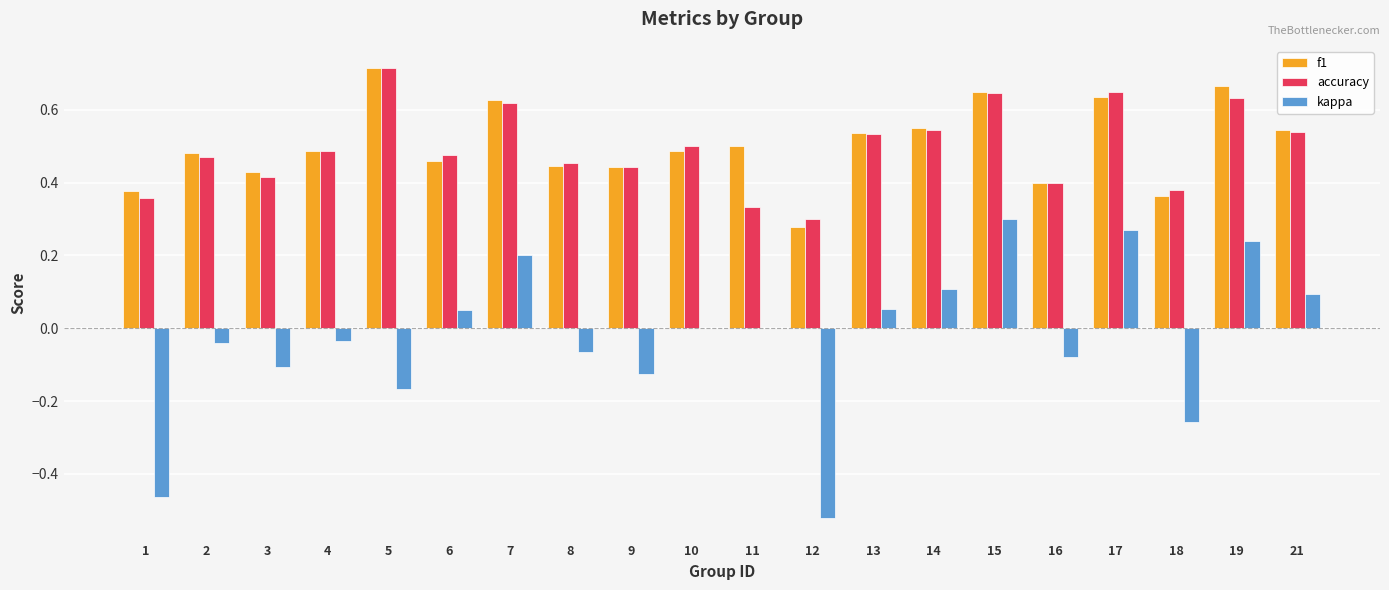

What is the total value across all series at 2?

0.9